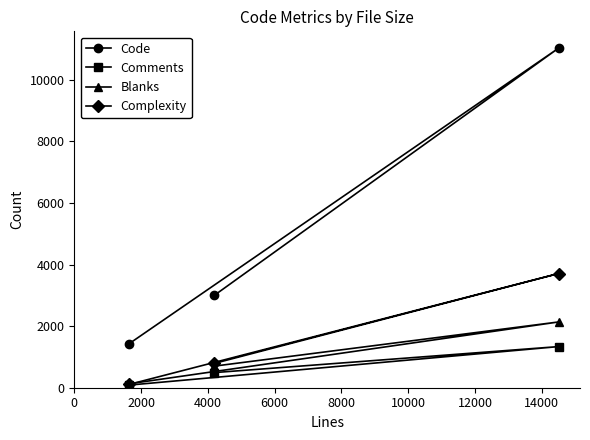

Reading right to left, extract all data points from this chart.

Code: 11029	2998	1428
Comments: 1336	491	85
Blanks: 2136	701	127
Complexity: 3709	789	107